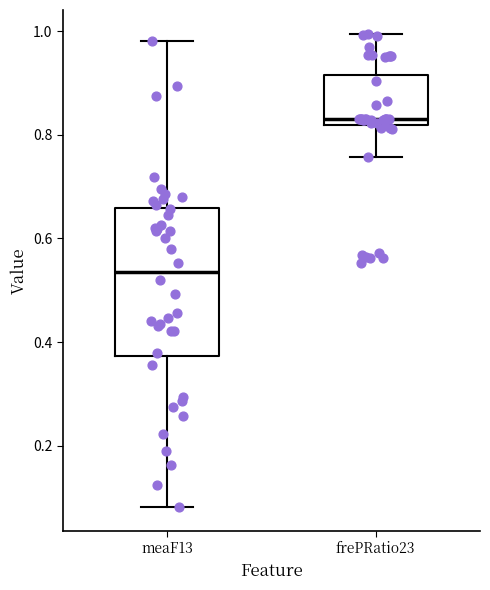

Which box's median line is the highest?

frePRatio23